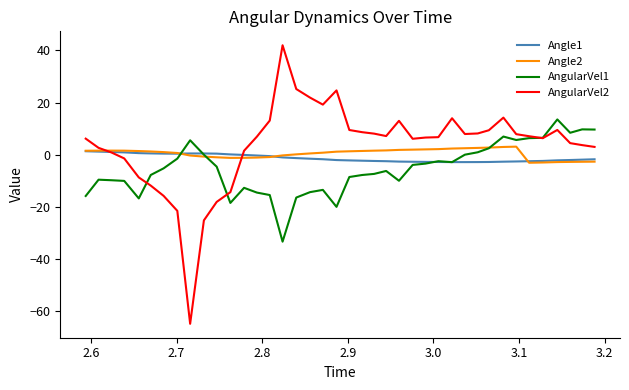

What are all the series names shown in the legend?

Angle1, Angle2, AngularVel1, AngularVel2